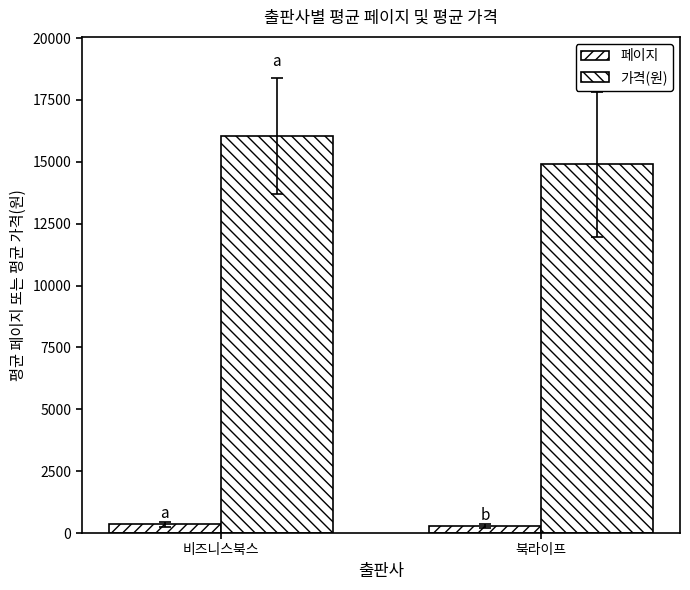

Which series has the largest total across all categories?

가격(원)